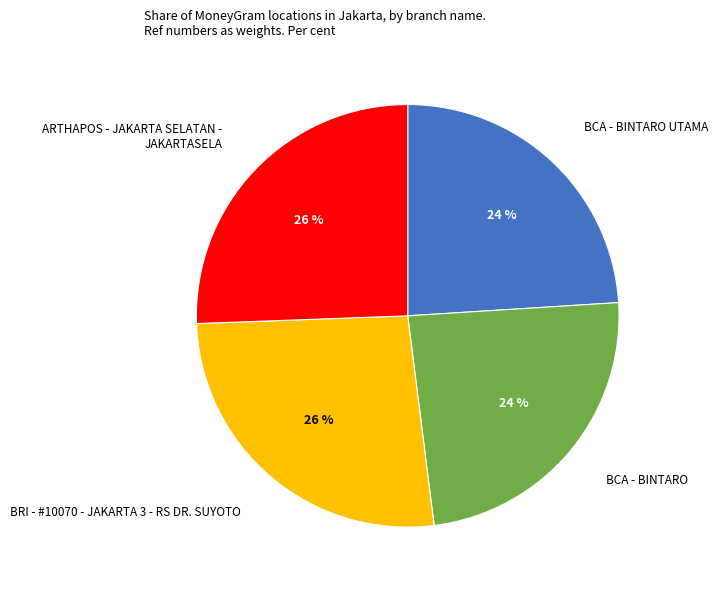

To the nearest percent, what is the difference between the largest and smallest slice percentages?

2%